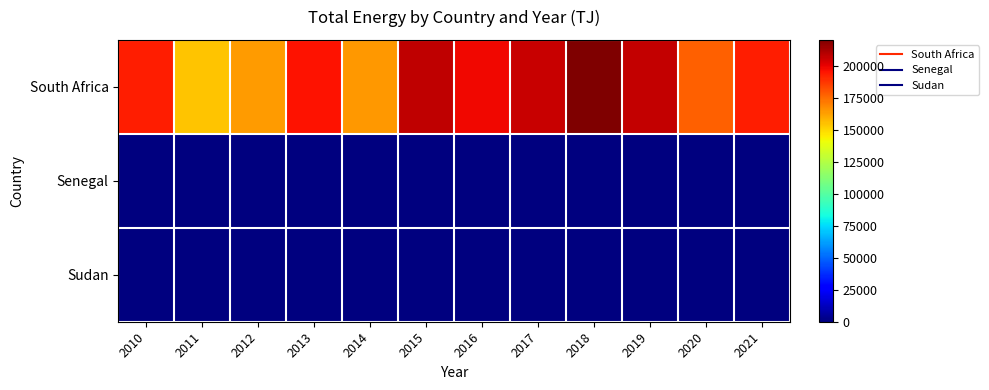

What is the total value across all series at 2011?

154832